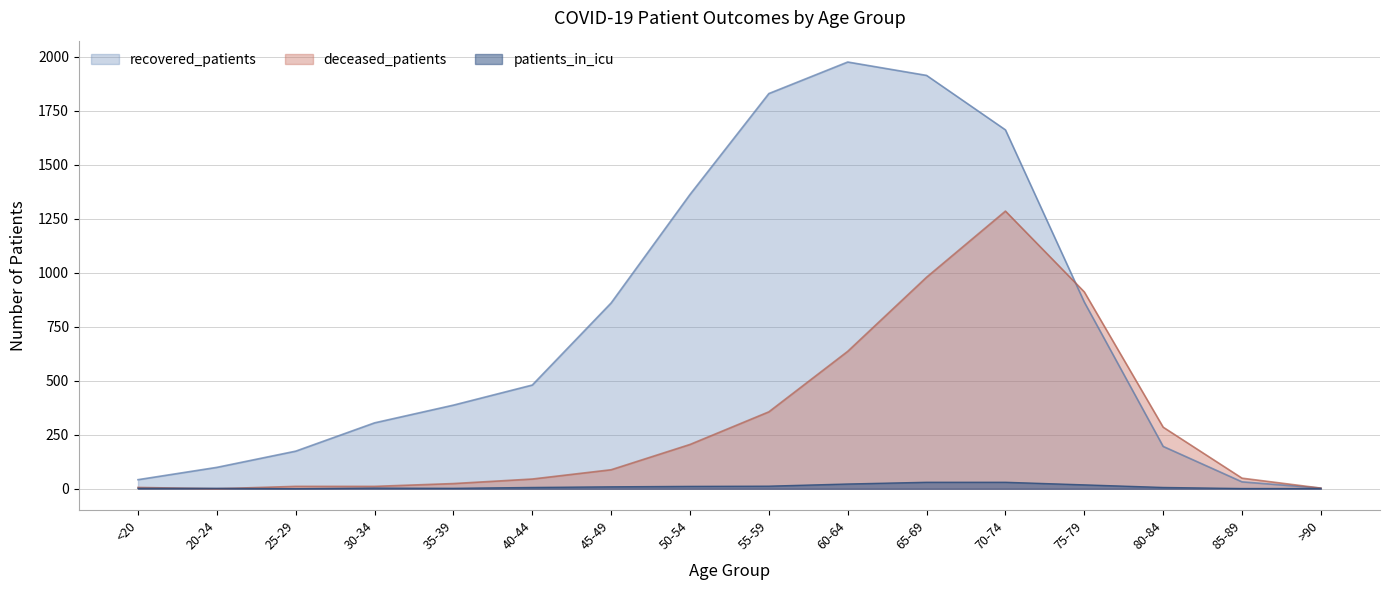

Reading left to right, extract all data points from this chart.

recovered_patients: 42	99	174	305	387	480	860	1362	1829	1975	1913	1661	864	196	32	3
deceased_patients: 6	0	11	11	24	45	88	205	356	636	979	1285	911	285	49	3
patients_in_icu: 2	2	0	3	2	6	9	11	12	22	30	30	18	6	1	1